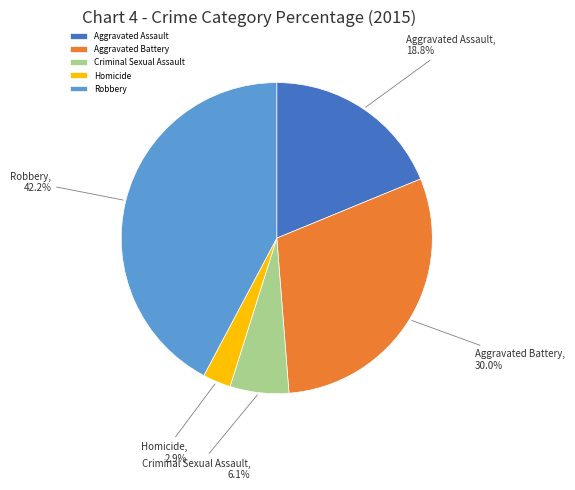

How many segments does this pie chart have?

5